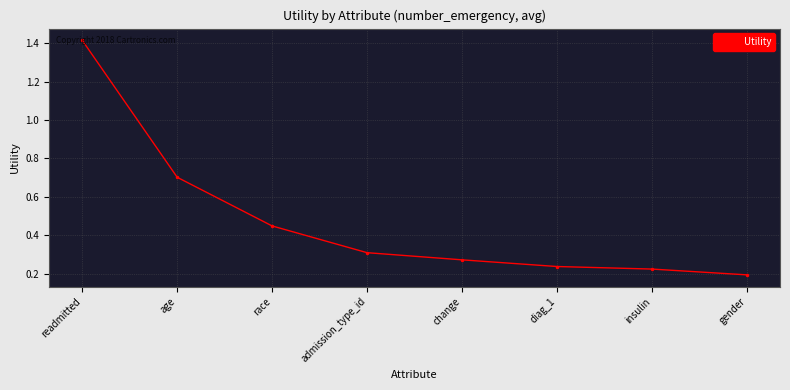

Rank the categories by value from highest to lowest.

readmitted, age, race, admission_type_id, change, diag_1, insulin, gender